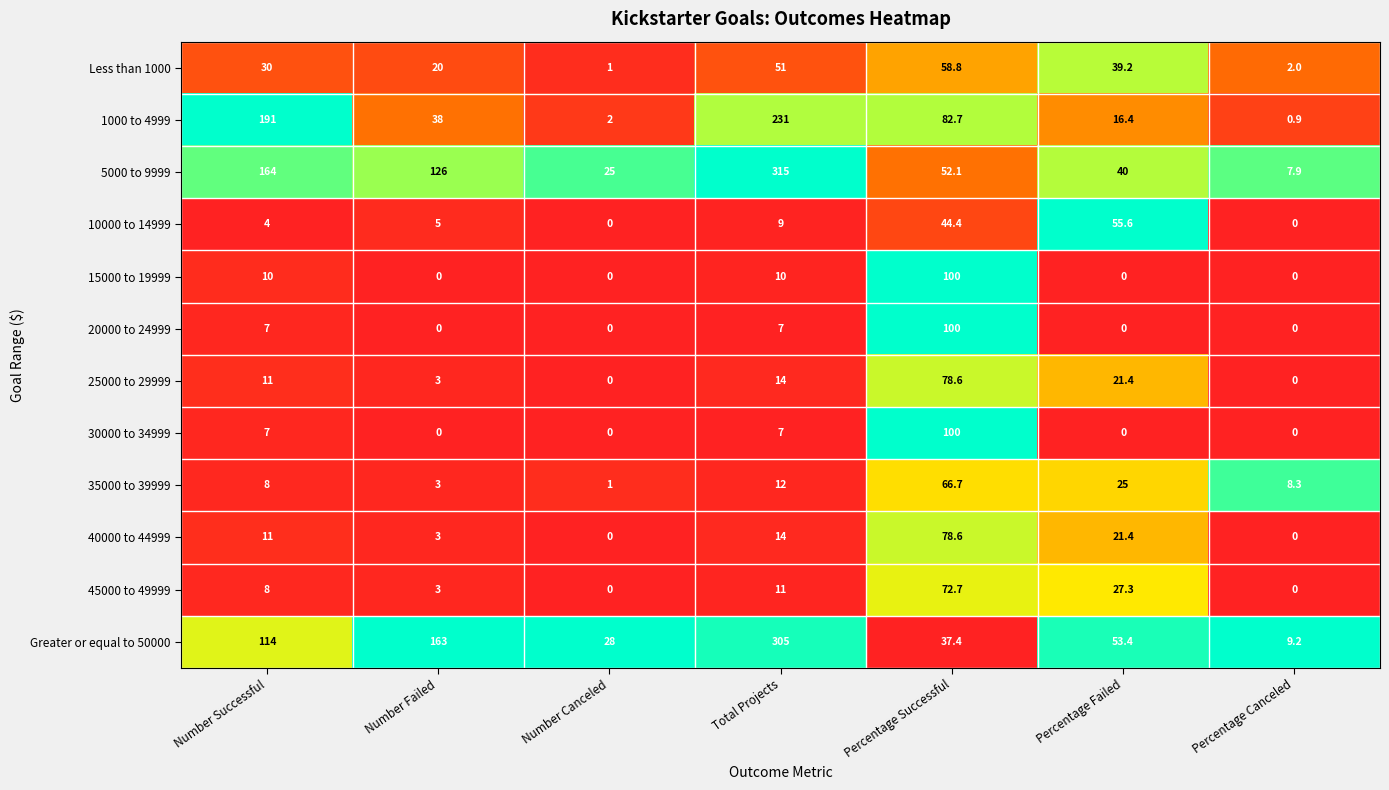

What is the sum of the 1000 to 4999 values at Total Projects and Number Successful?

422.0